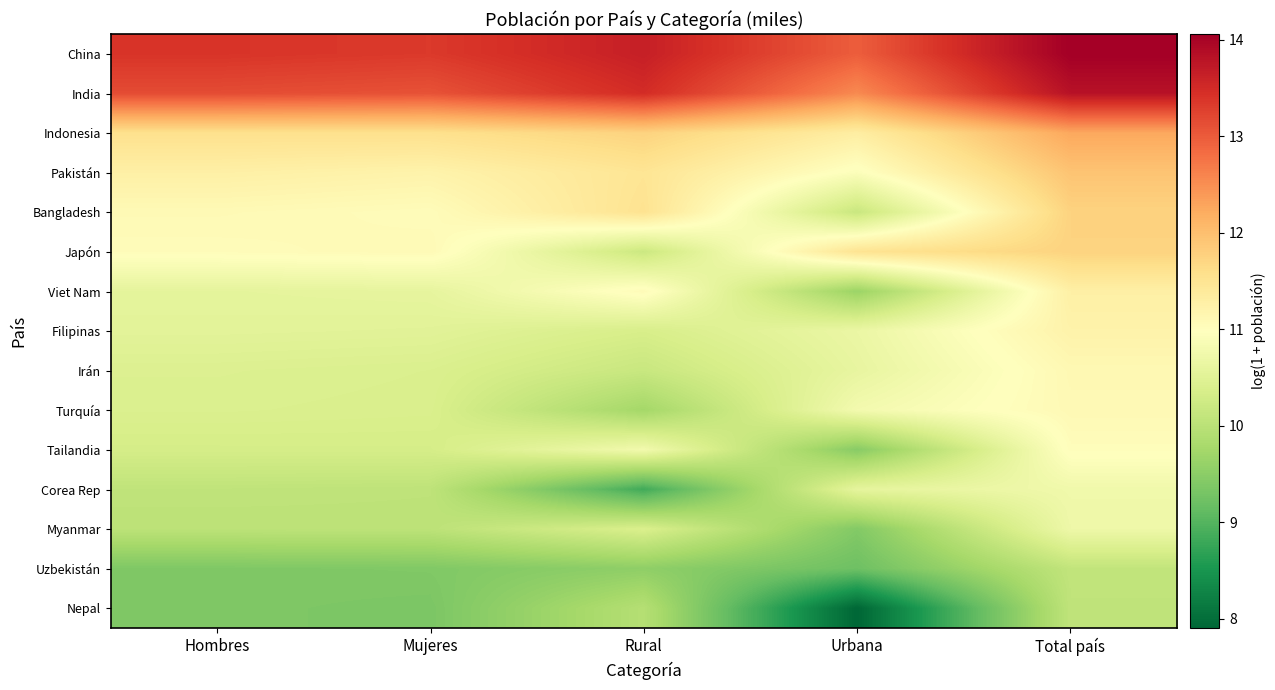

How many categories are shown in the chart?

5